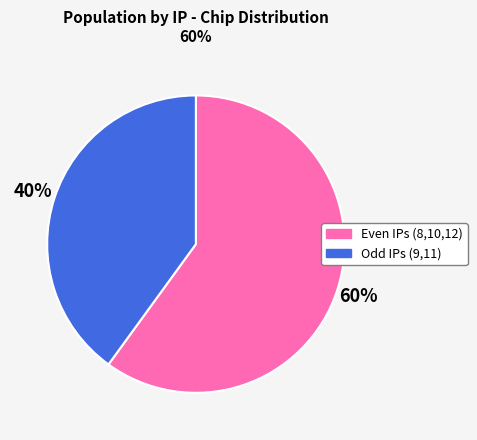

Approximately how many times larger is the value at Odd IPs (9,11) compared to Even IPs (8,10,12)?

0.7